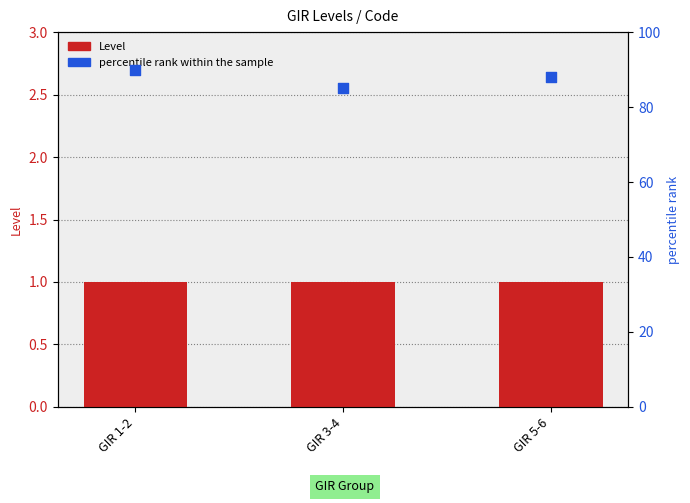

Is the value of Level at GIR 1-2 greater than the value of percentile rank within the sample at GIR 5-6?

No